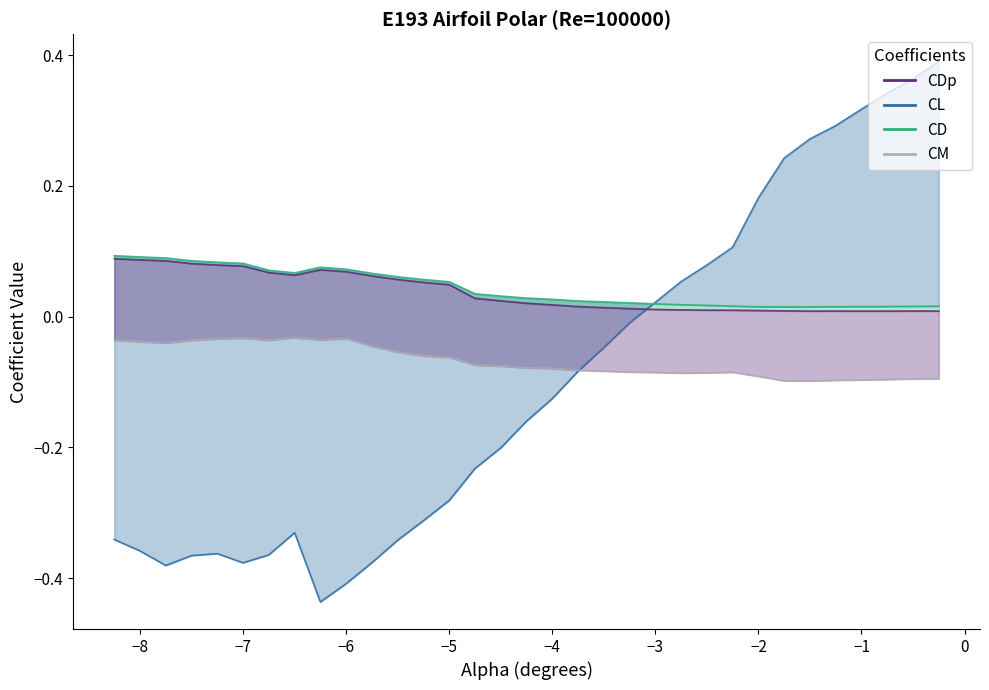

Is the value of CDp_line at 1 greater than the value of CD_line at 29?

Yes